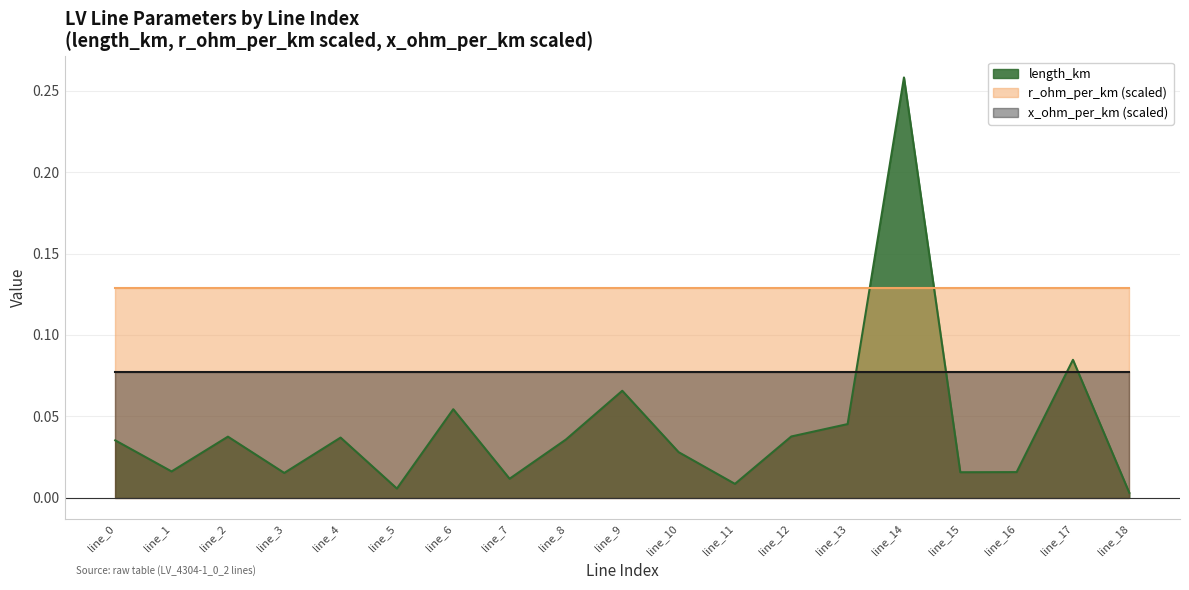

At how many categories does at least one series exceed 0?

19